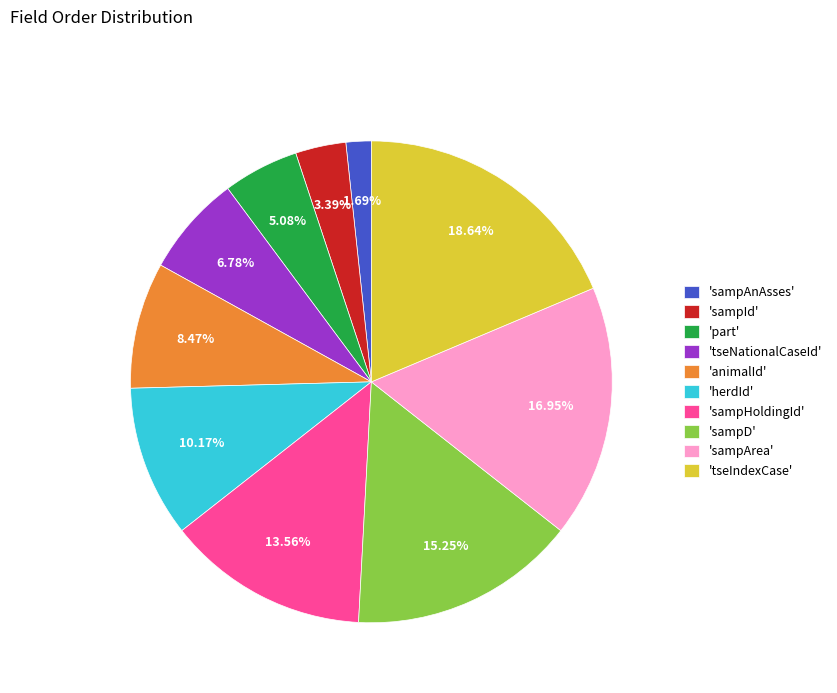

Is the sum of 'tseNationalCaseId' and 'sampD' greater than half?

No